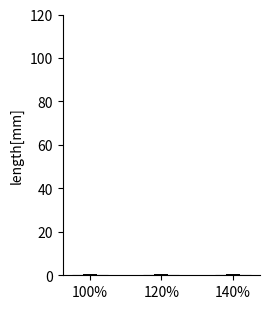

True or false: the data shows 0.1 at 140%.

True